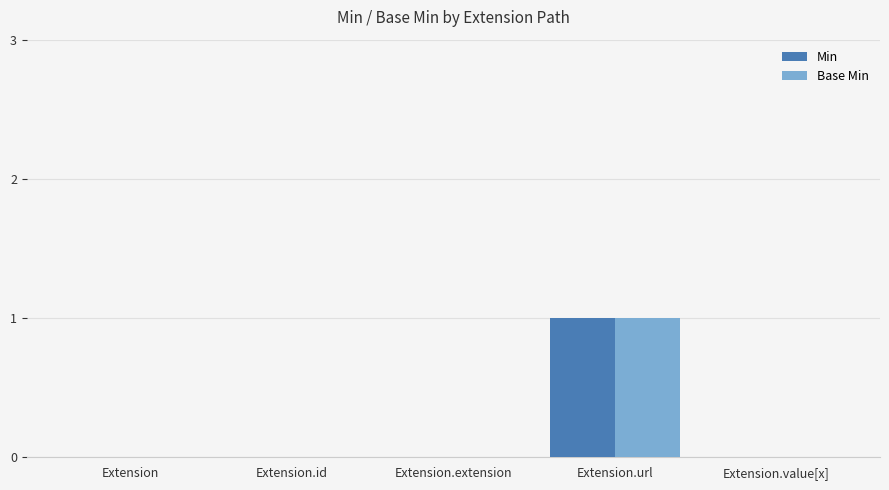

How many Base Min values are between 0 and 1?

5